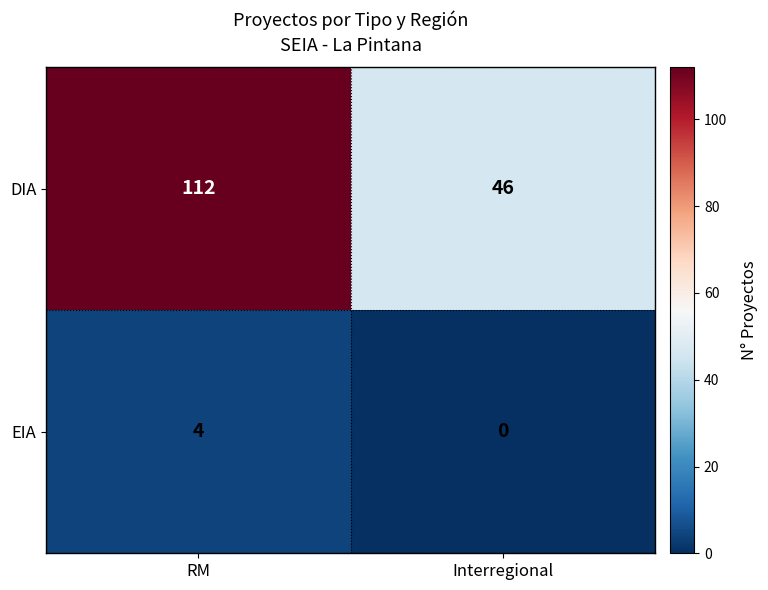

Which category has the lowest value in the EIA series?

Interregional